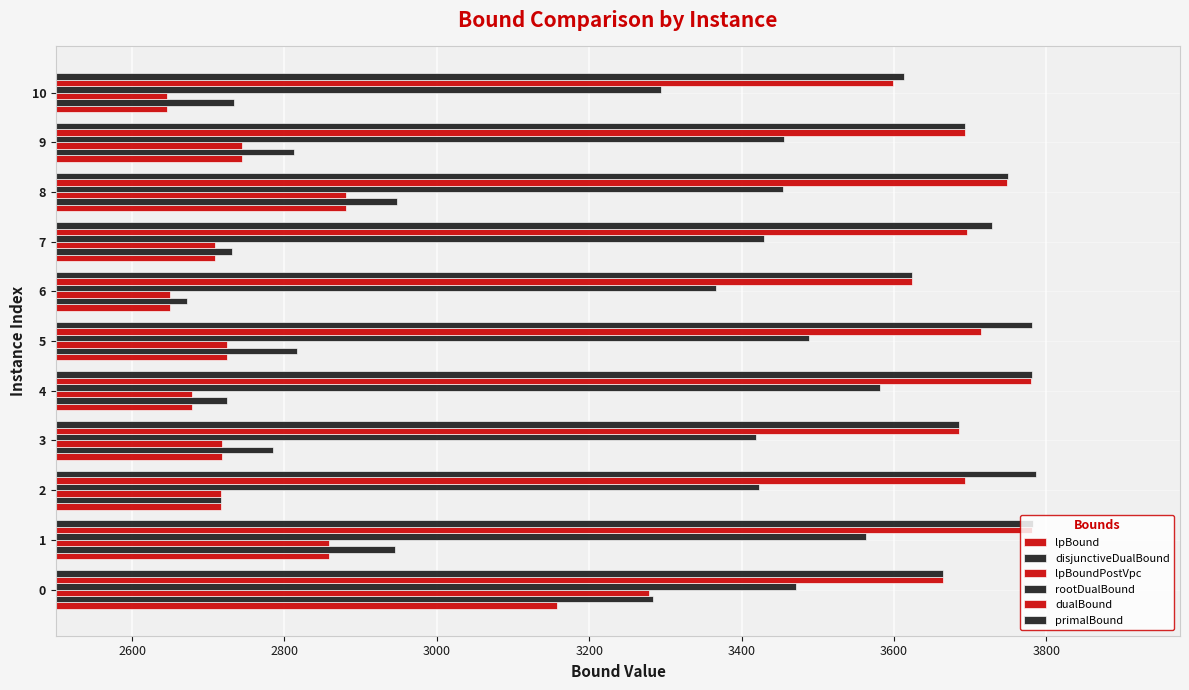

What position from the right is 9?

2